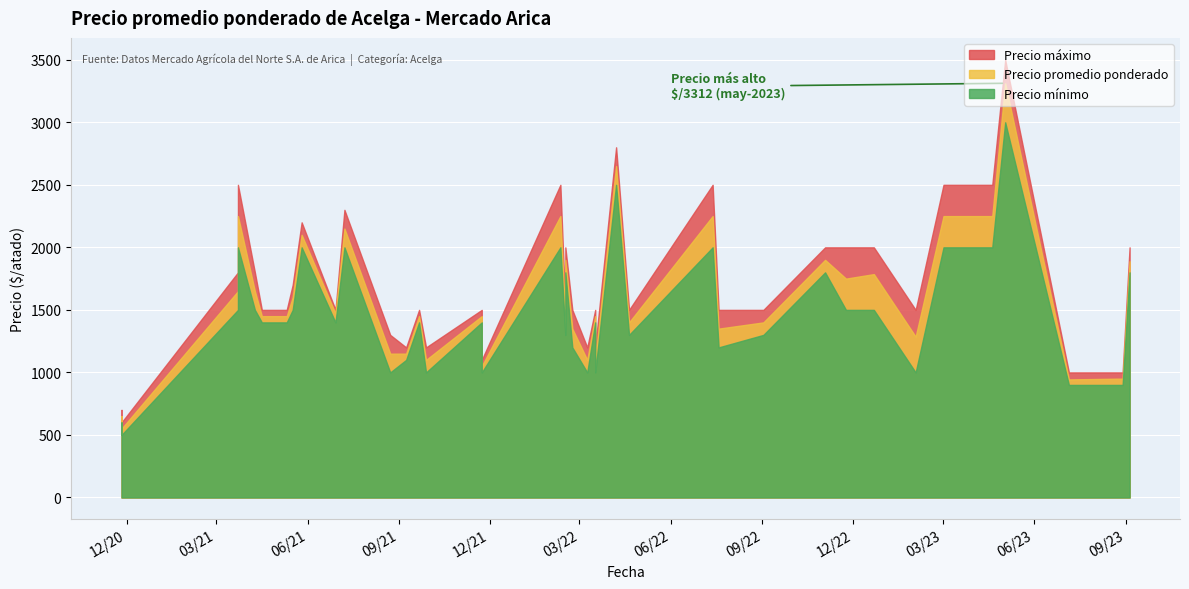

Which series has the largest total across all categories?

Precio maximo